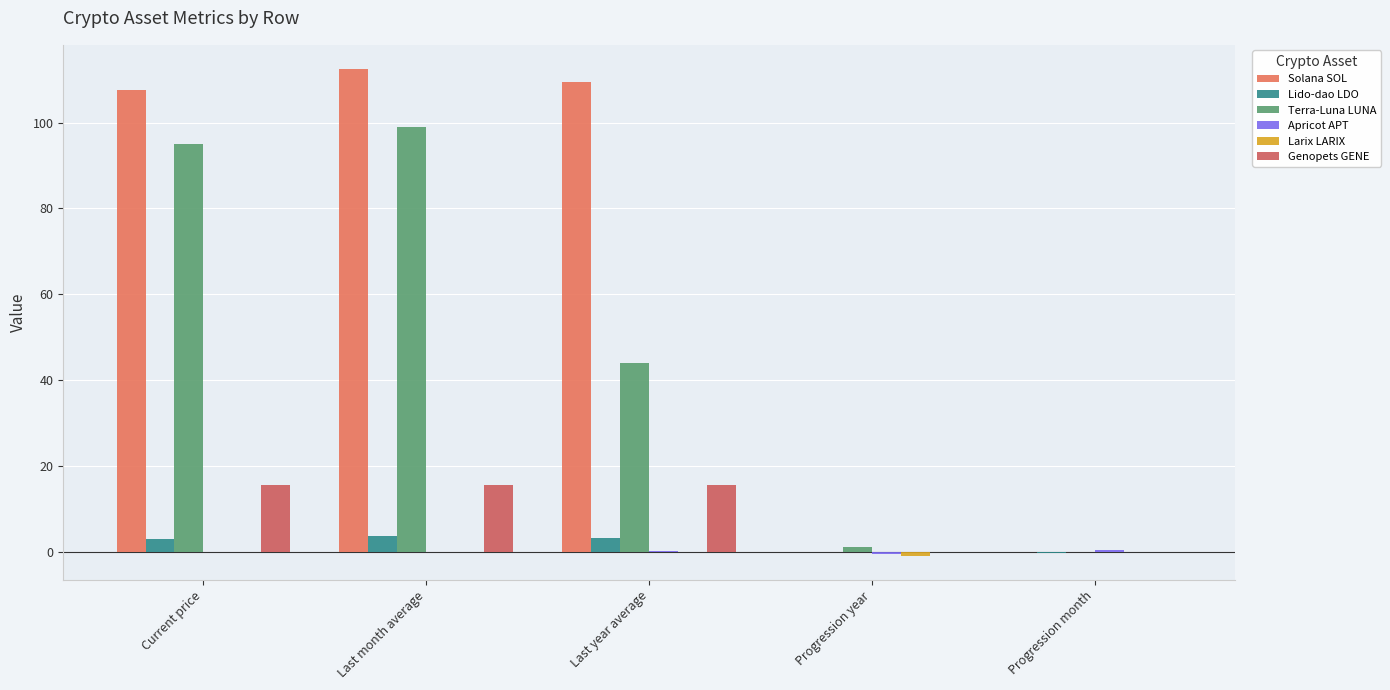

Rank the categories by Larix LARIX value from lowest to highest.

Progression year, Progression month, Current price, Last month average, Last year average